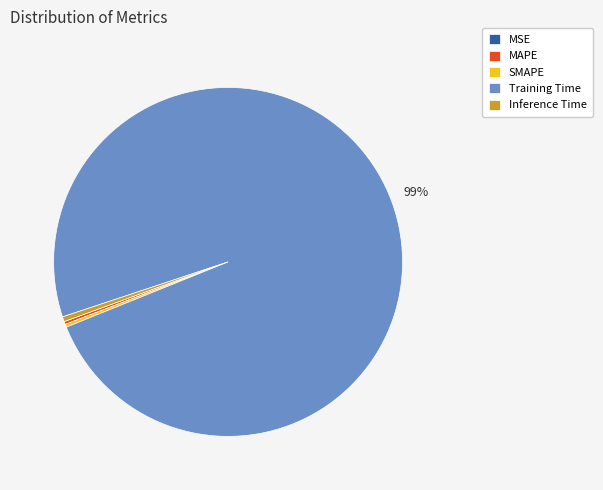

What is the largest slice in the pie chart?

Training Time